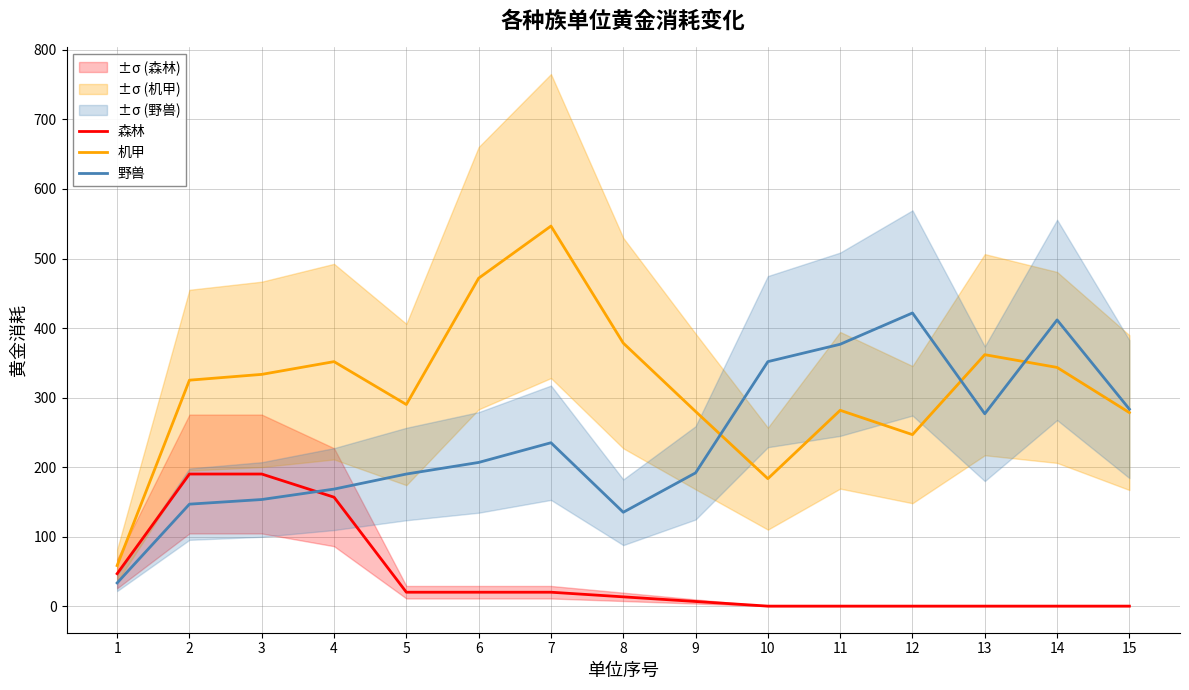

At which label is 森林 closest to 94?

1